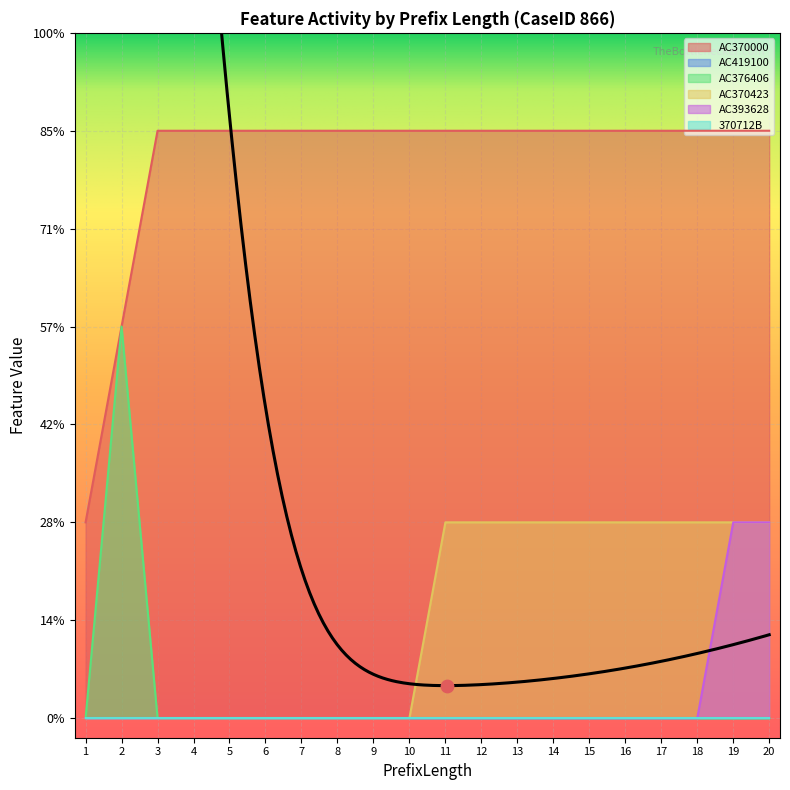

Which series contains the lowest Y value?

AC376406